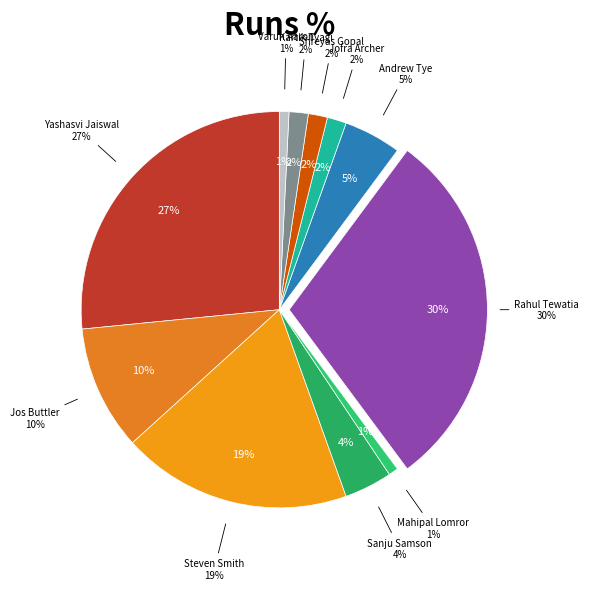

Approximately how many times larger is the value at Varun Aaron compared to Jofra Archer?

0.5